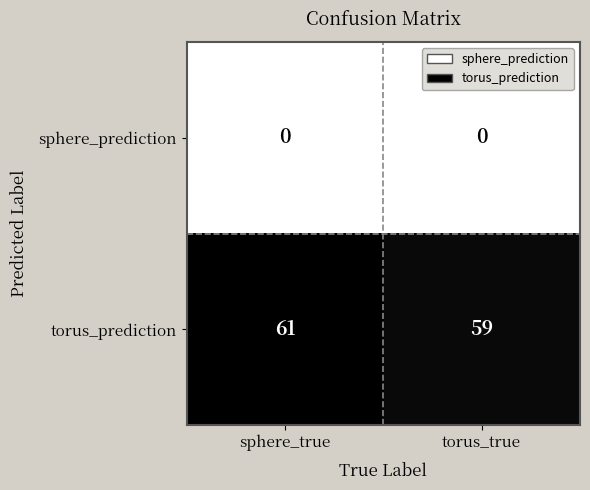

Reading left to right, transcribe all the data shown in this chart.

sphere_prediction: sphere_true=0	torus_true=0
torus_prediction: sphere_true=61	torus_true=59